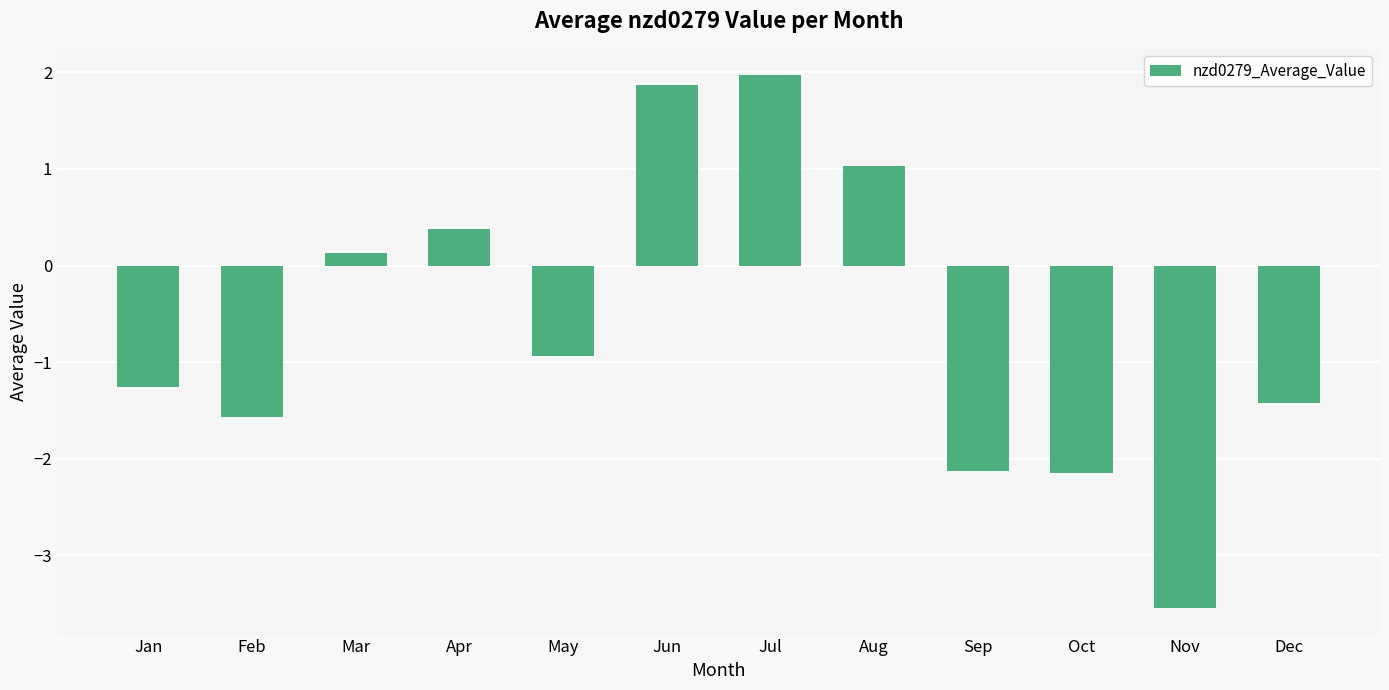

Does the chart contain stacked bars?

No